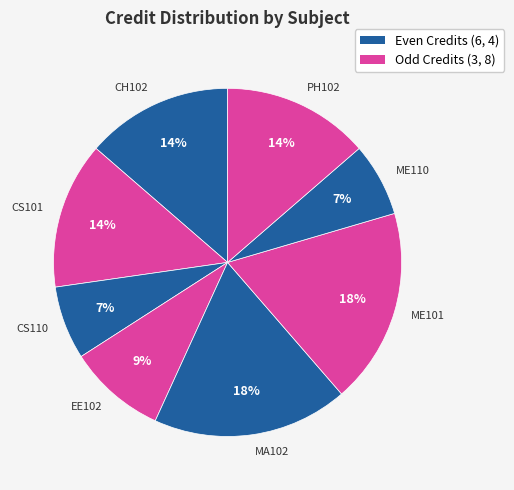

How many slices are in this pie chart?

8